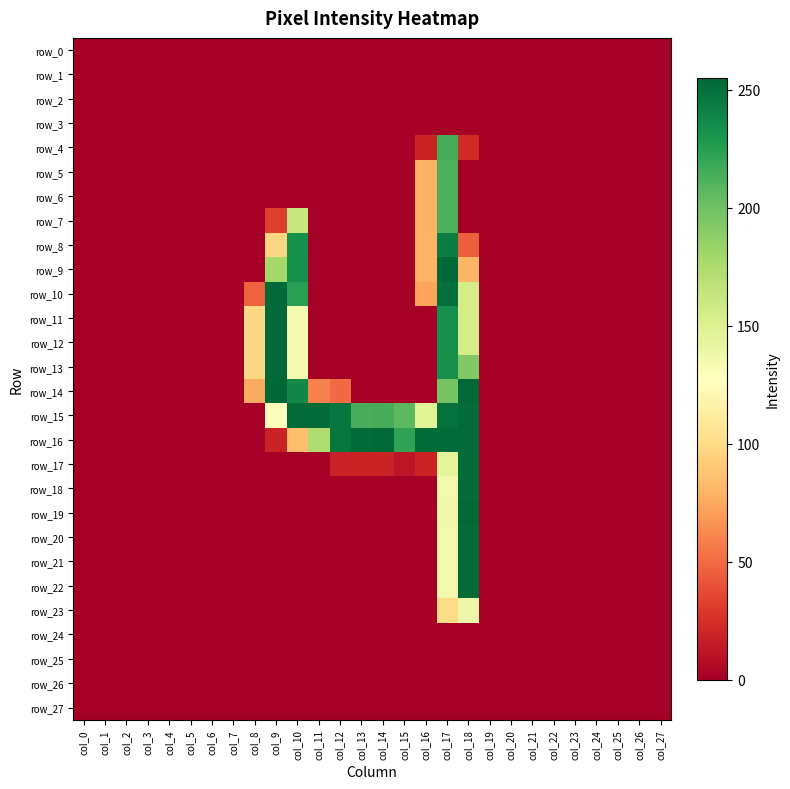

Between col_27 and col_13, which is larger?

col_27